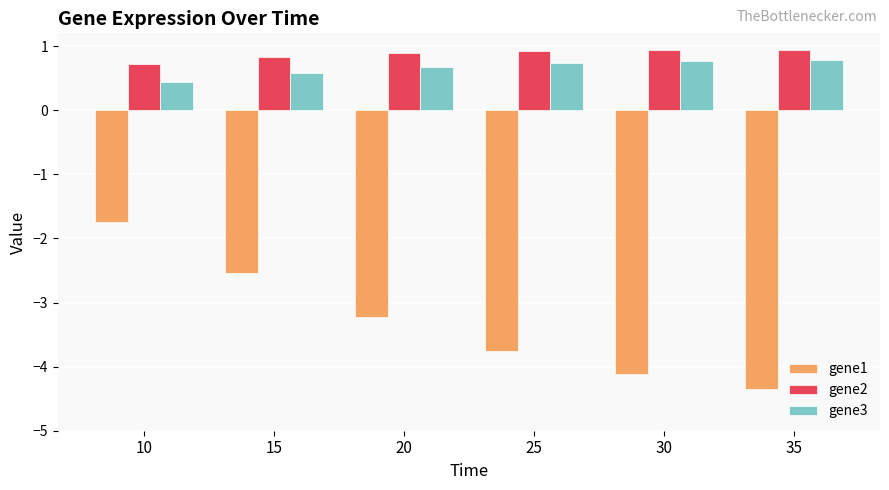

How many groups of bars are there?

6